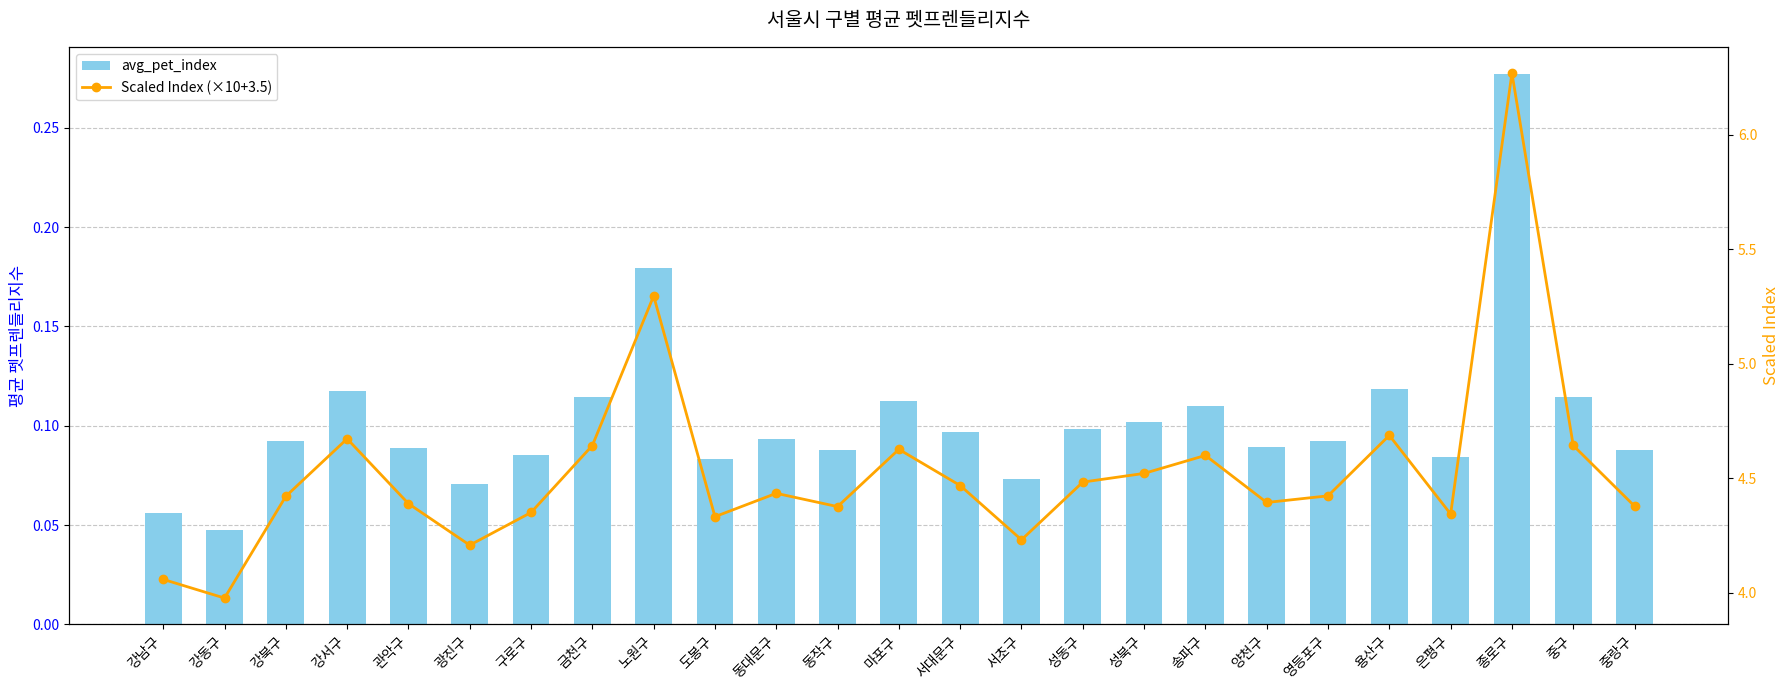

What is the label of the 11th bar from the left?

동대문구